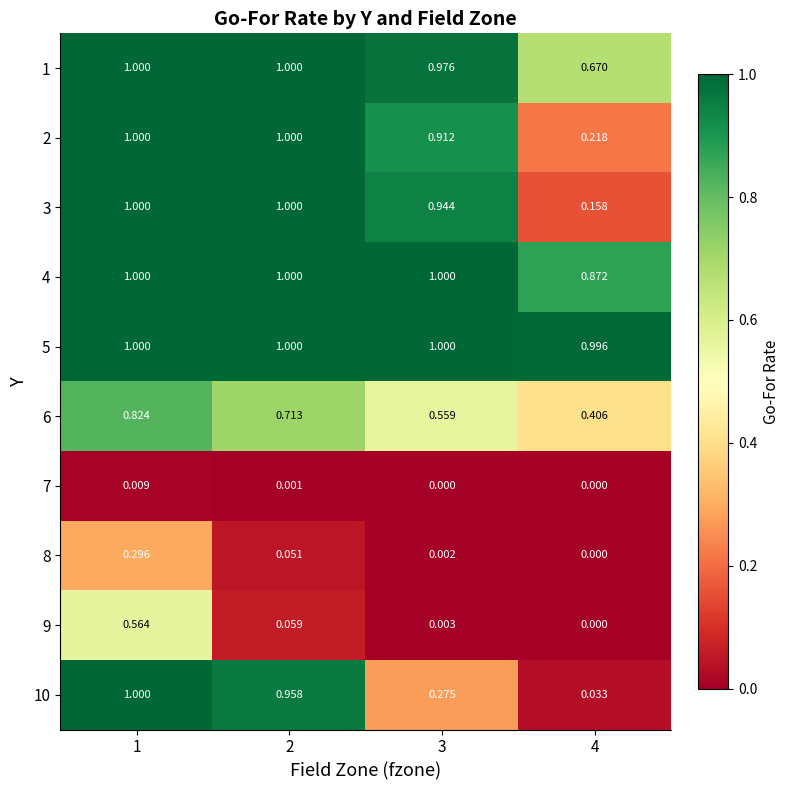

Which series has the largest total across all categories?

5